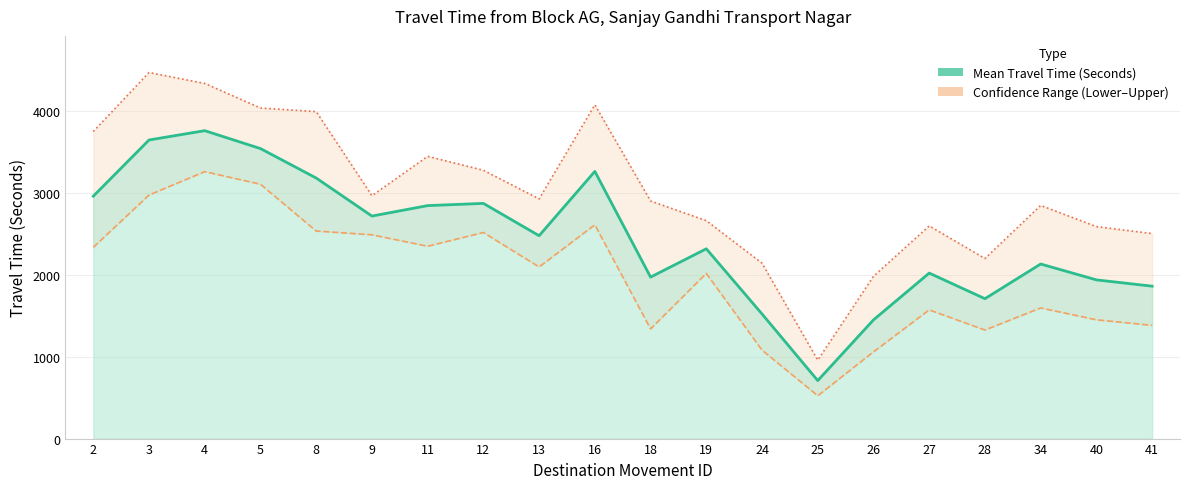

True or false: Range - Lower Bound Travel Time (Seconds) and Range - Upper Bound Travel Time (Seconds) cross at least once.

False